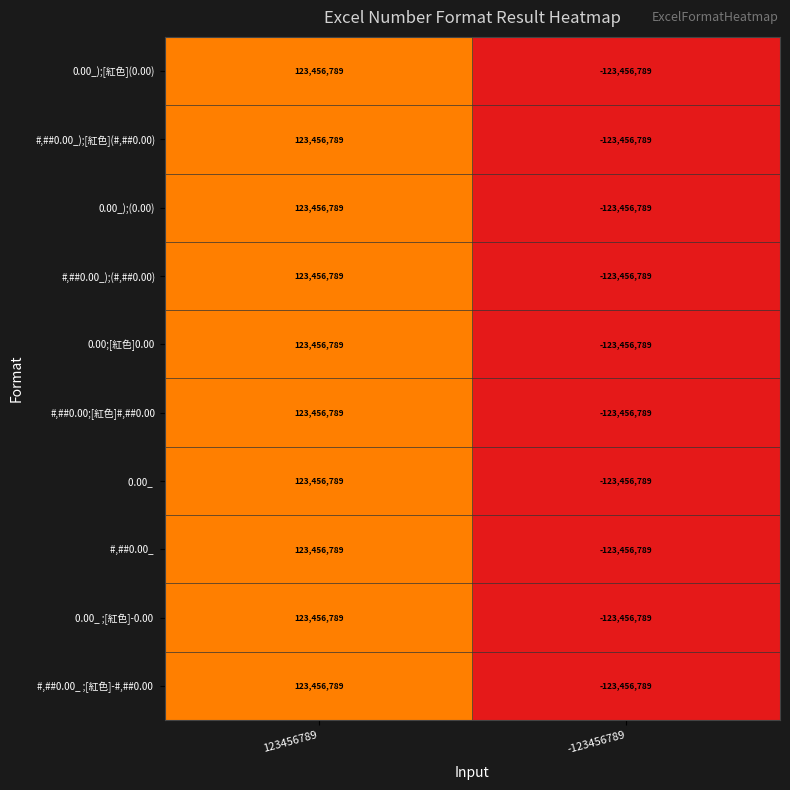

What is the total value across all series at -123456789?

-1234567890